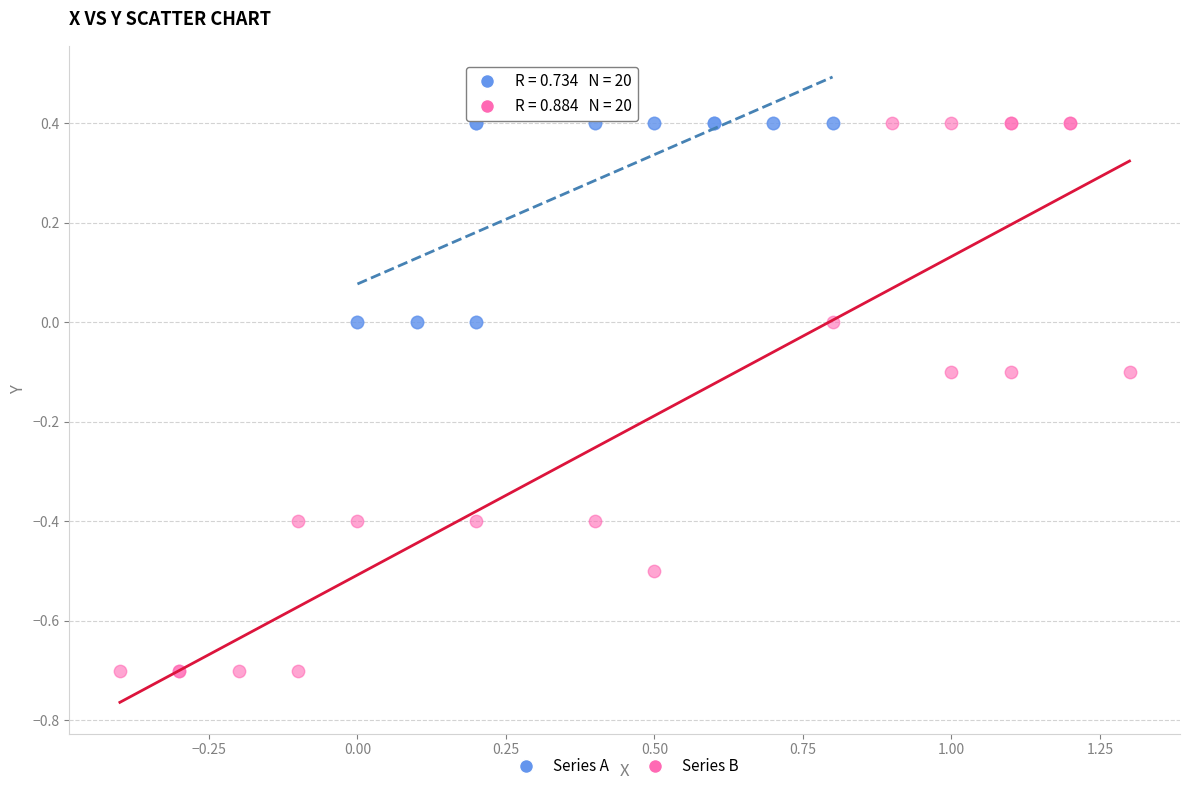

What are all the series names shown in the legend?

Series A, Series B